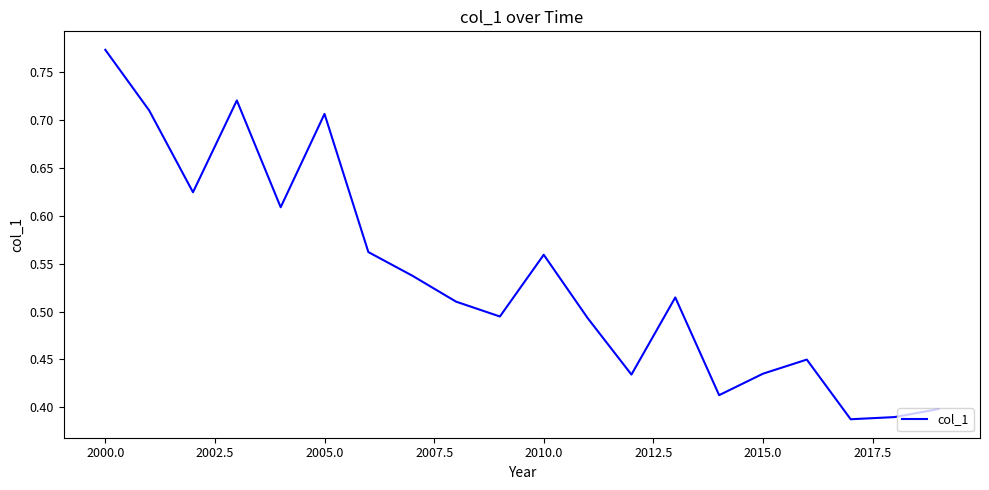

Does the chart have visible grid lines?

No